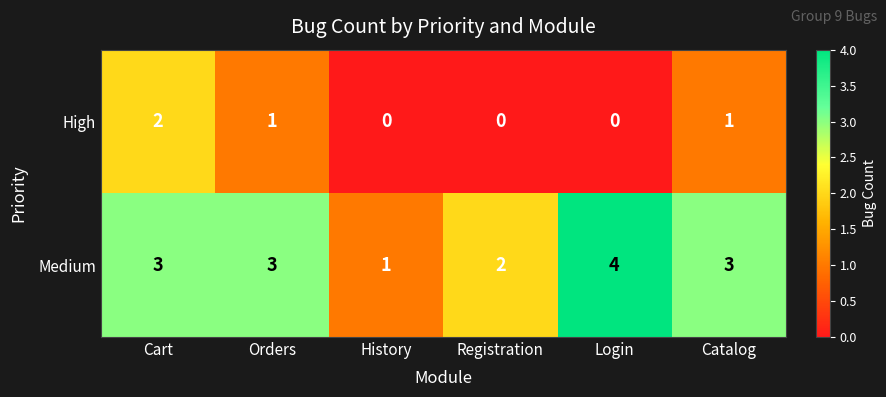

List the series in order of their peak value, lowest first.

High, Medium